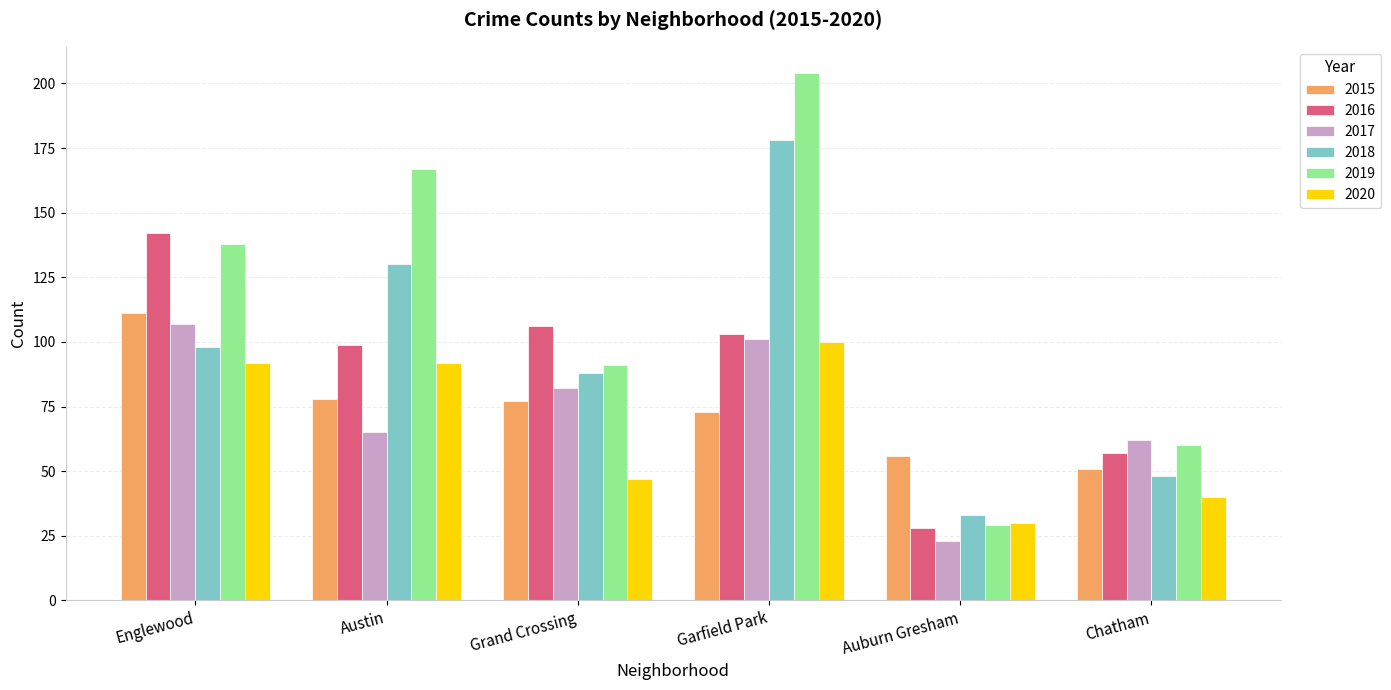

Which series has the widest spread of values?

2019